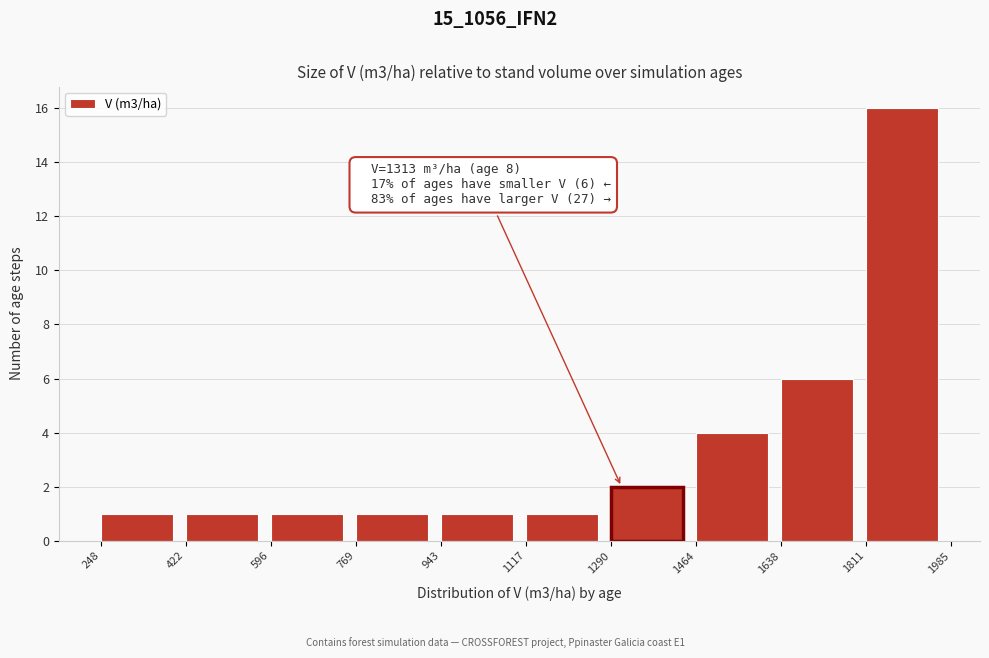

Over which range of the x-axis is the bar tallest?

1811 to 1985